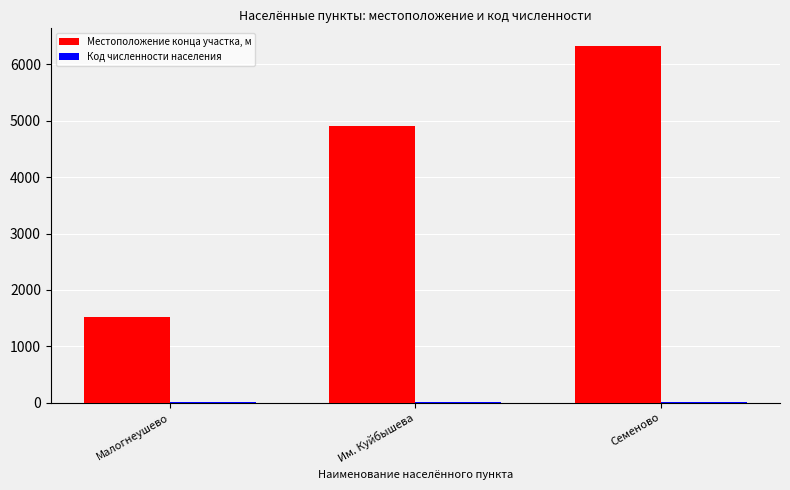

The value of Местоположение конца участка, м at Им. Куйбышева is 1577. True or false?

False